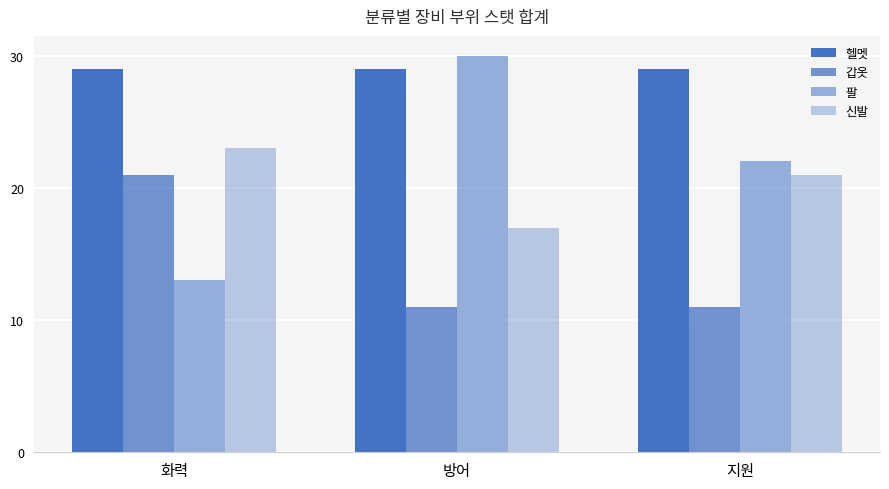

How many data points in 신발 are less than 21?

1